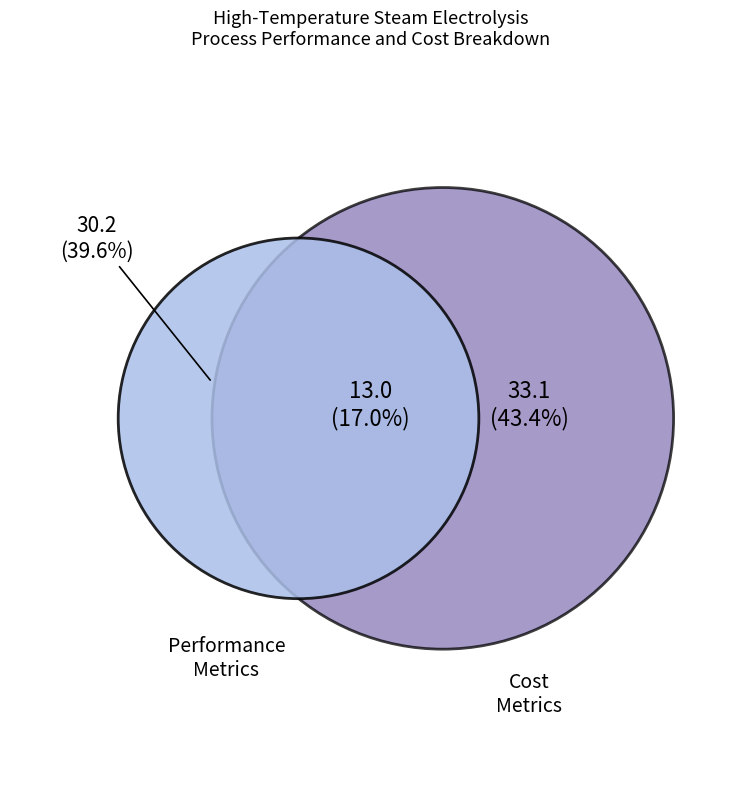

Is there any slice that represents more than half of the pie?

No